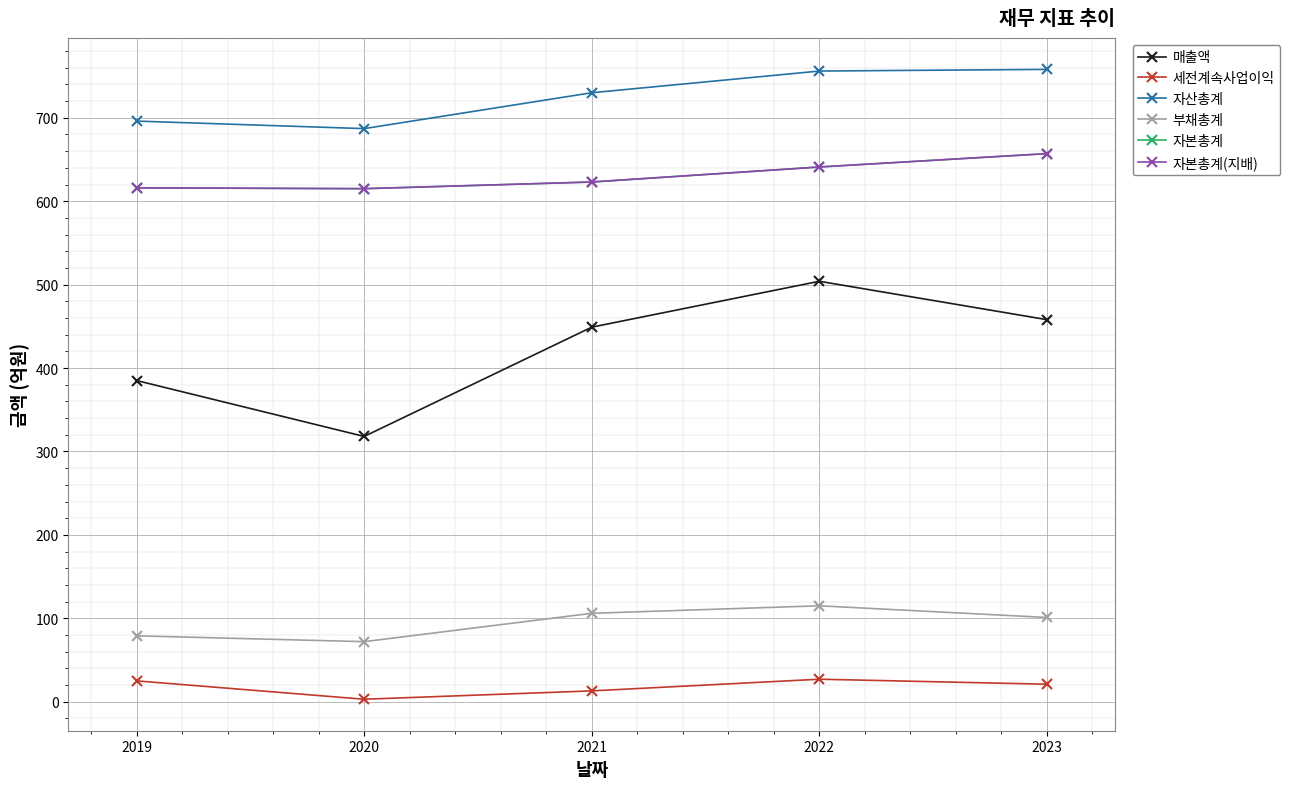

Is this an area chart (filled region under the line)?

No